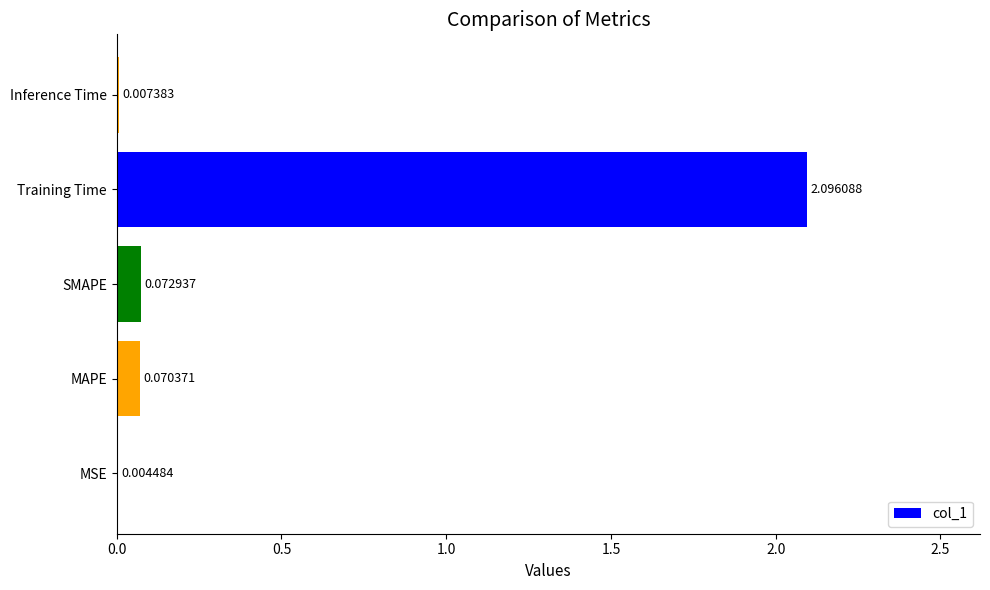

How many categories are shown in the chart?

5